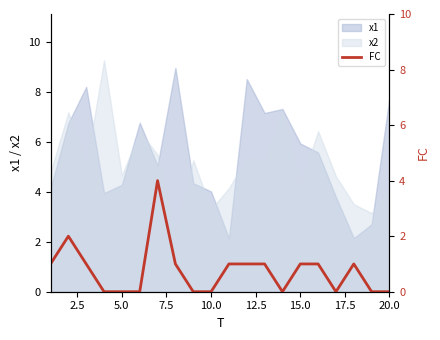

After their last crossing, which series has the higher values: x1 or x2?

x1